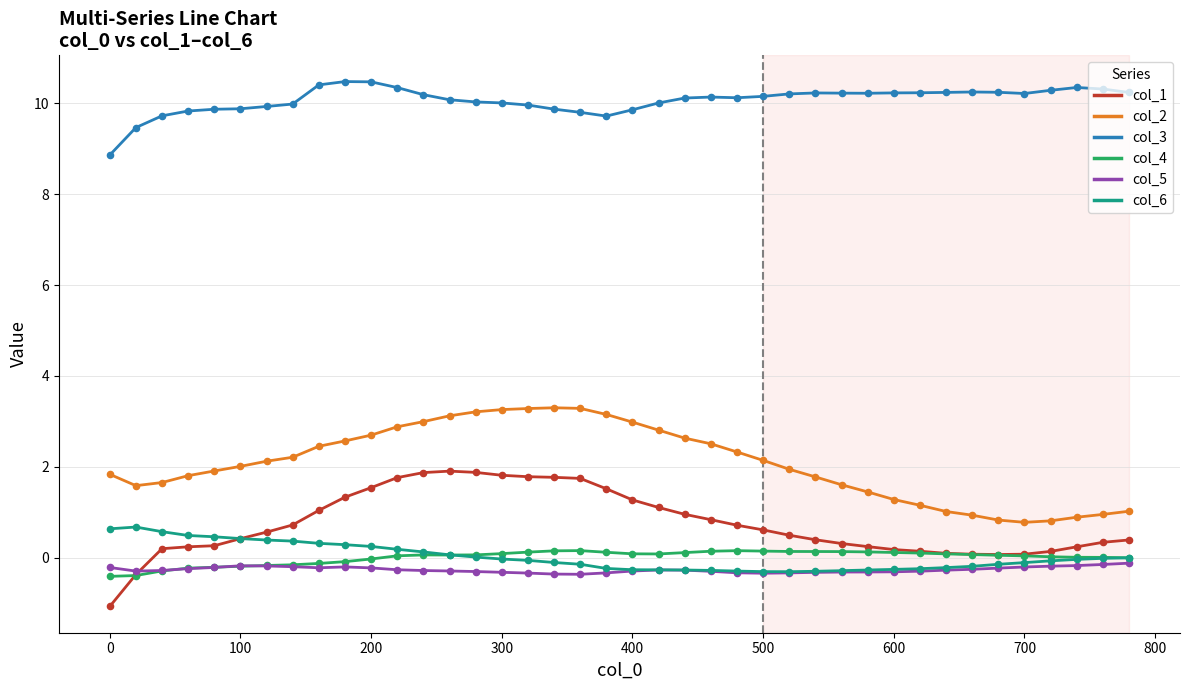

Which series has the largest total across all categories?

col_3